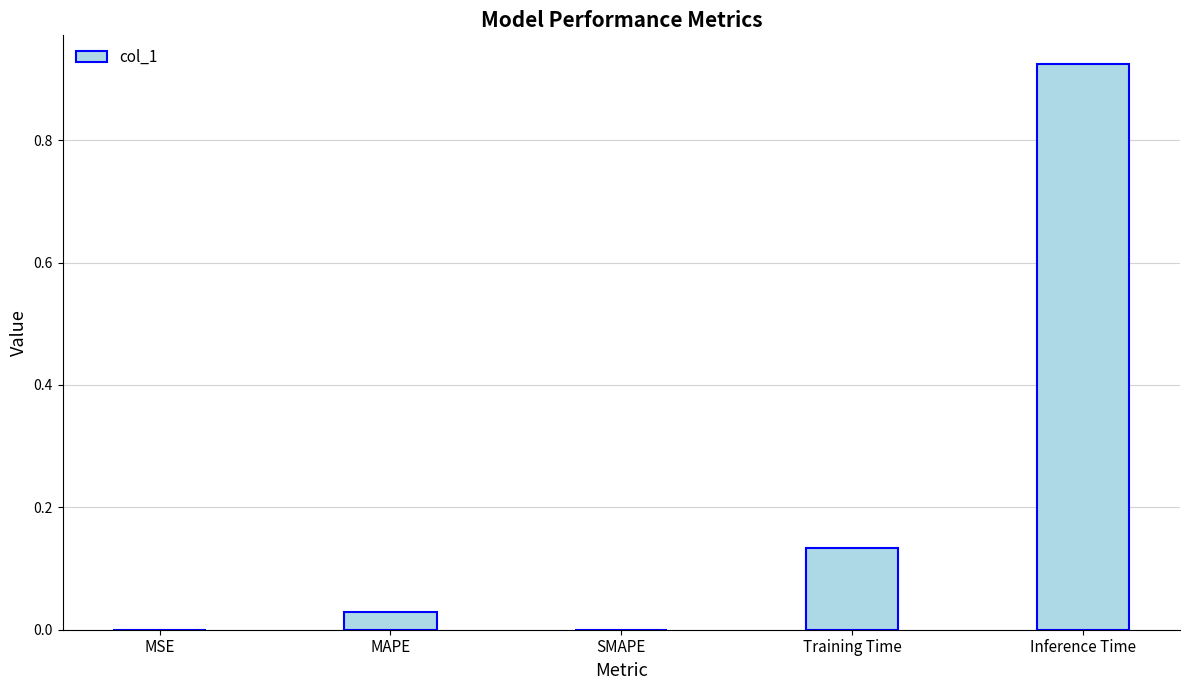

What is the sum of all values?

1.1